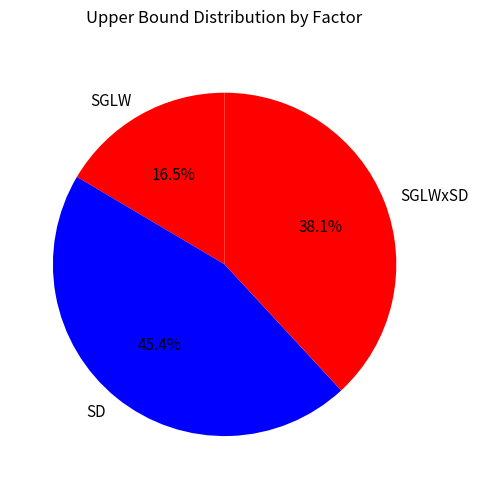

The SGLW slice represents 31% of the pie. True or false?

False